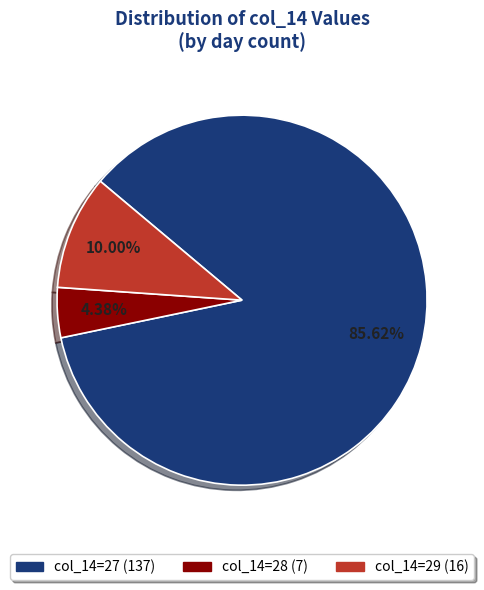

Is there a majority slice in this chart?

Yes